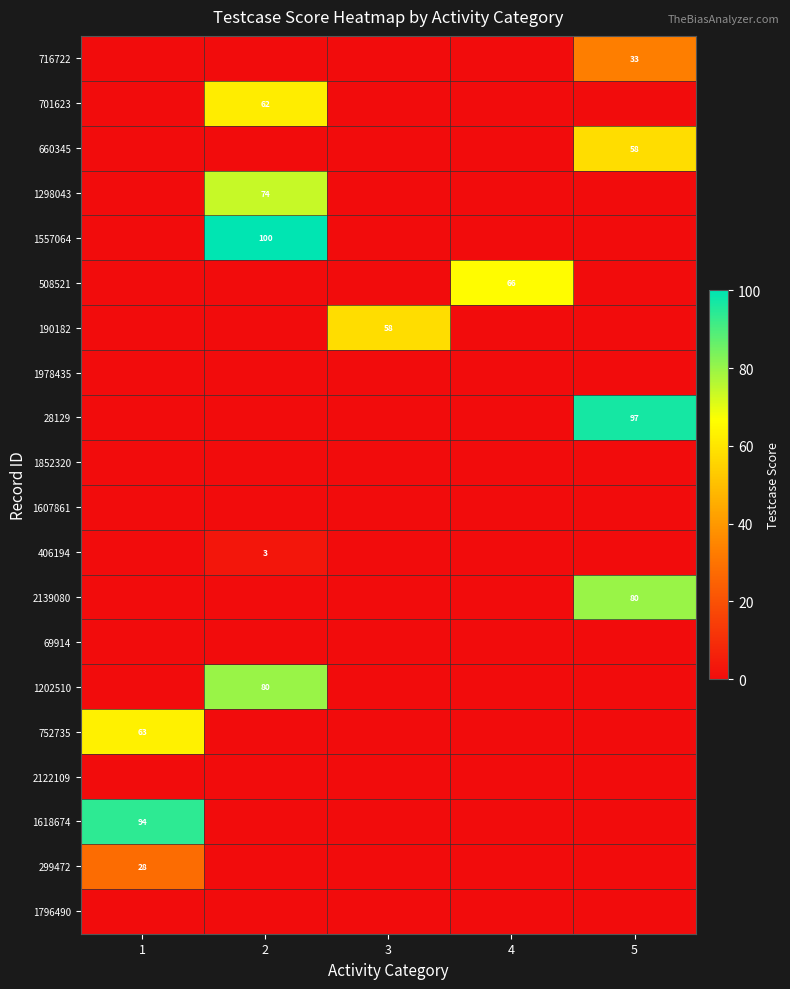

Is it true that 28129 equals 97 at 5?

True